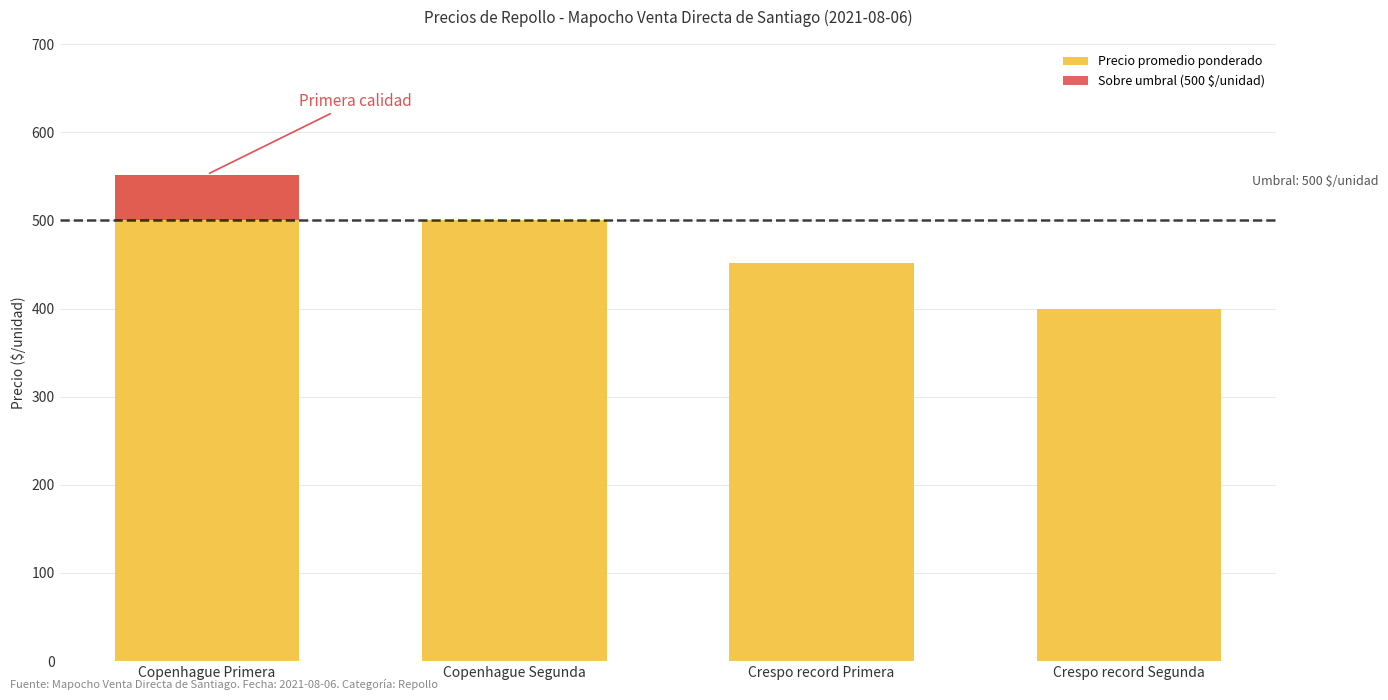

Where is Precio promedio ponderado nearest to the value 476?

Copenhague Segunda